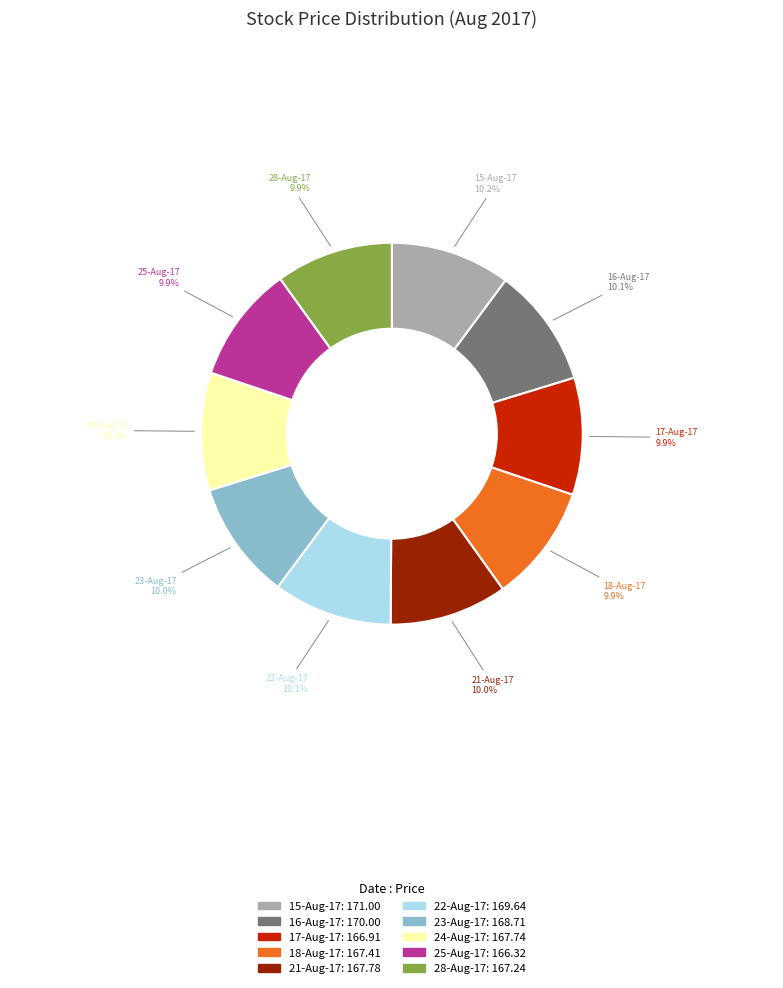

Is there any slice that represents more than half of the pie?

No